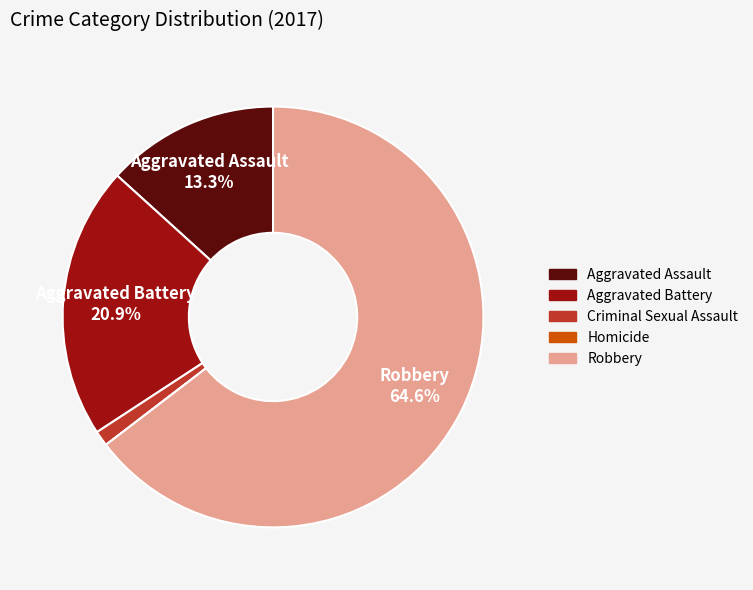

What is the majority slice?

Robbery